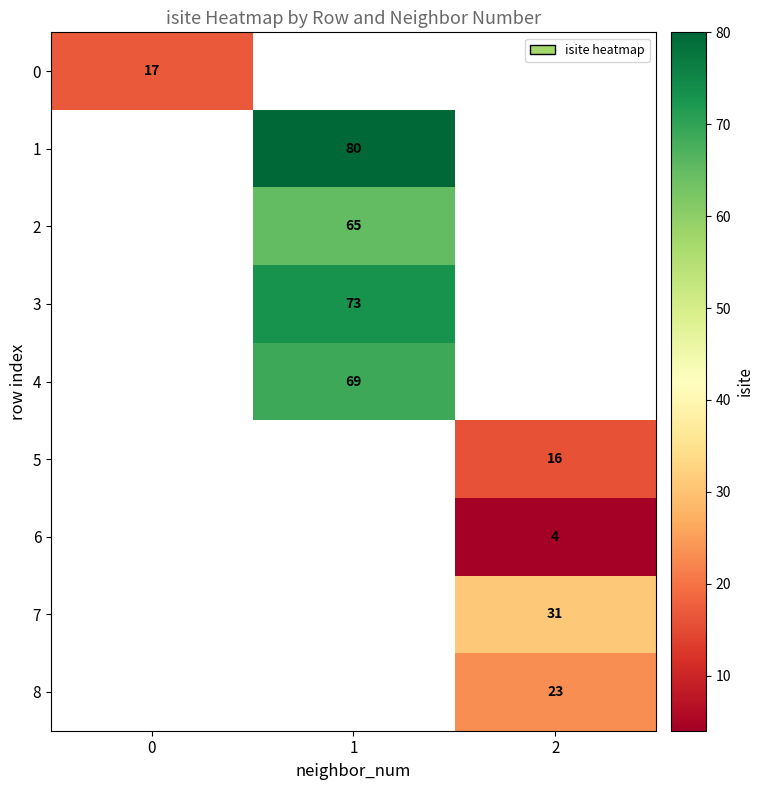

Is it true that 0 equals 17 at 0?

True